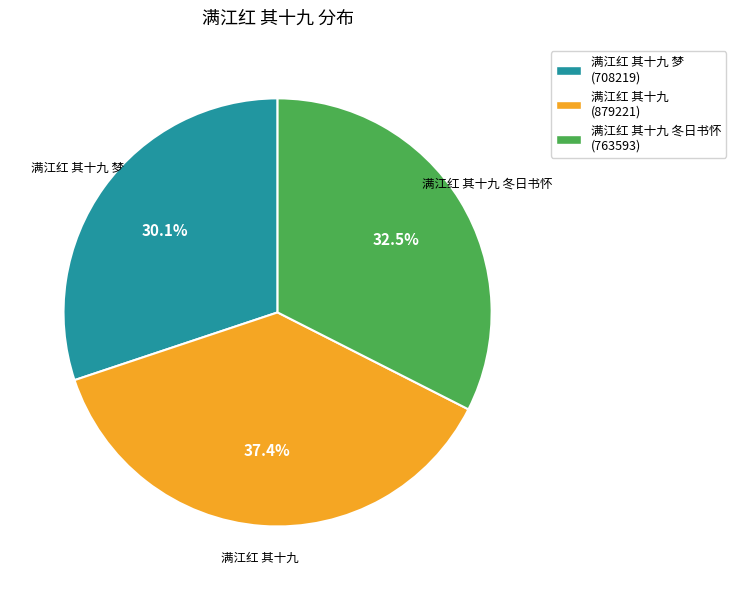

Does 满江红 其十九 (879221) represent more than half of the total?

No